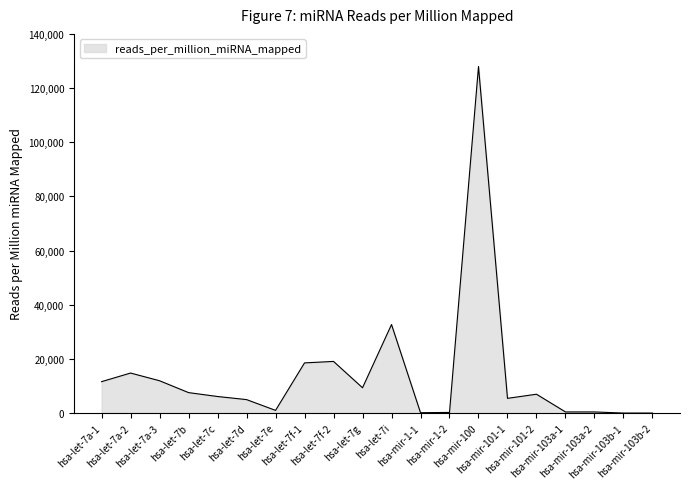

What is the average value?

13954.1